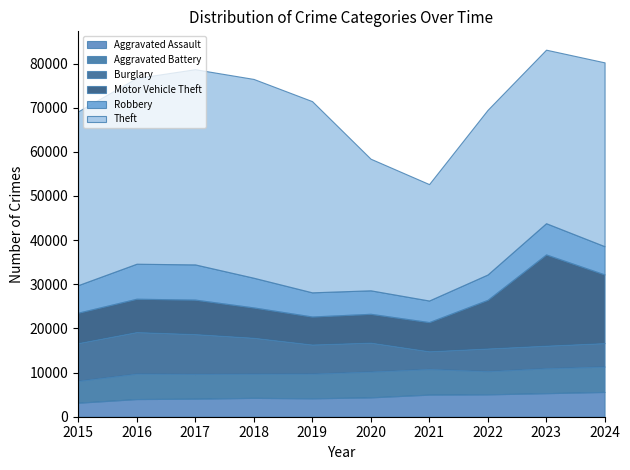

Reading right to left, what are all the values shown in this chart?

Aggravated Assault: 5608	5330	5062	5001	4377	4163	4267	4081	3997	3162
Aggravated Battery: 5755	5645	5270	5817	5856	5591	5460	5607	5761	4968
Burglary: 5322	5128	5131	4012	6560	6609	8171	9034	9424	8552
Motor Vehicle Theft: 15548	20659	11016	6611	6523	6341	6863	7810	7548	6889
Robbery: 6389	7071	5733	4879	5315	5470	6723	7966	7922	6230
Theft: 41638	39301	37288	26367	29813	43305	45025	44209	42076	39359